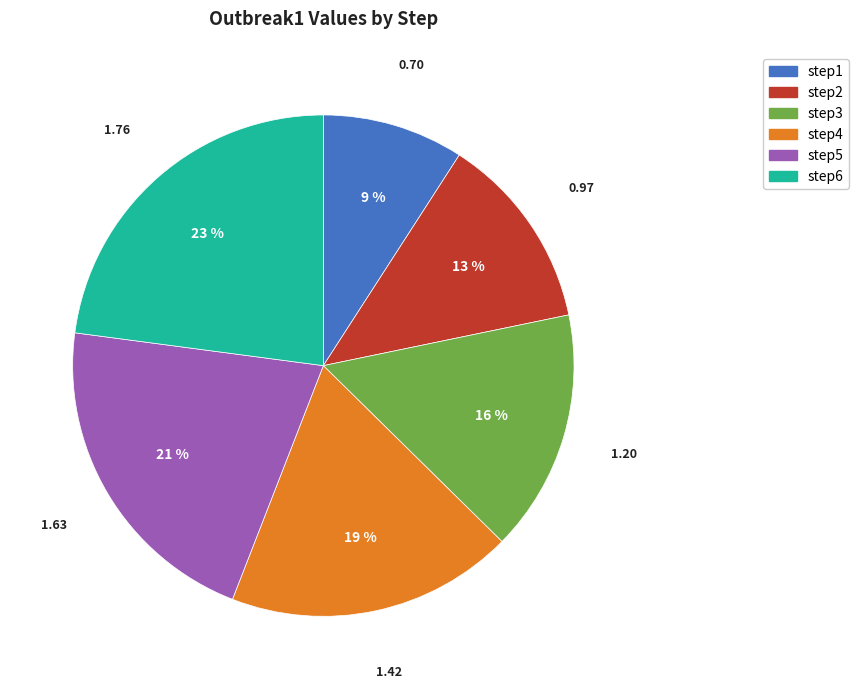

Is there any slice that represents more than half of the pie?

No